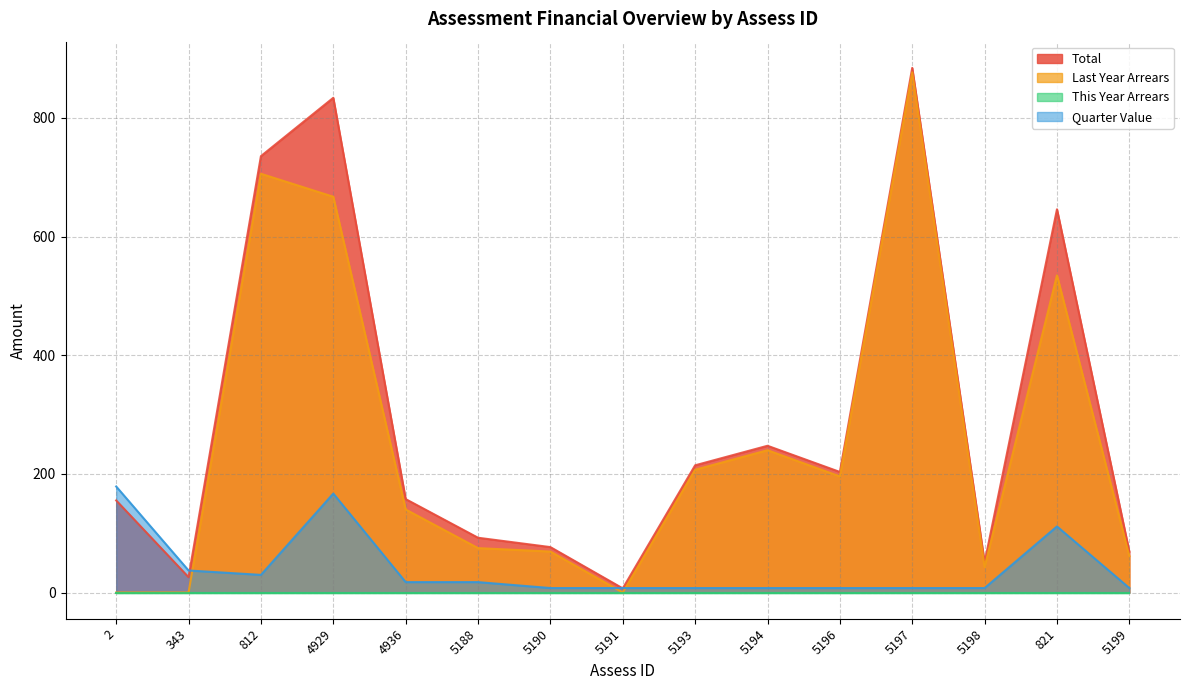

Does the chart display data point markers on the line(s)?

No